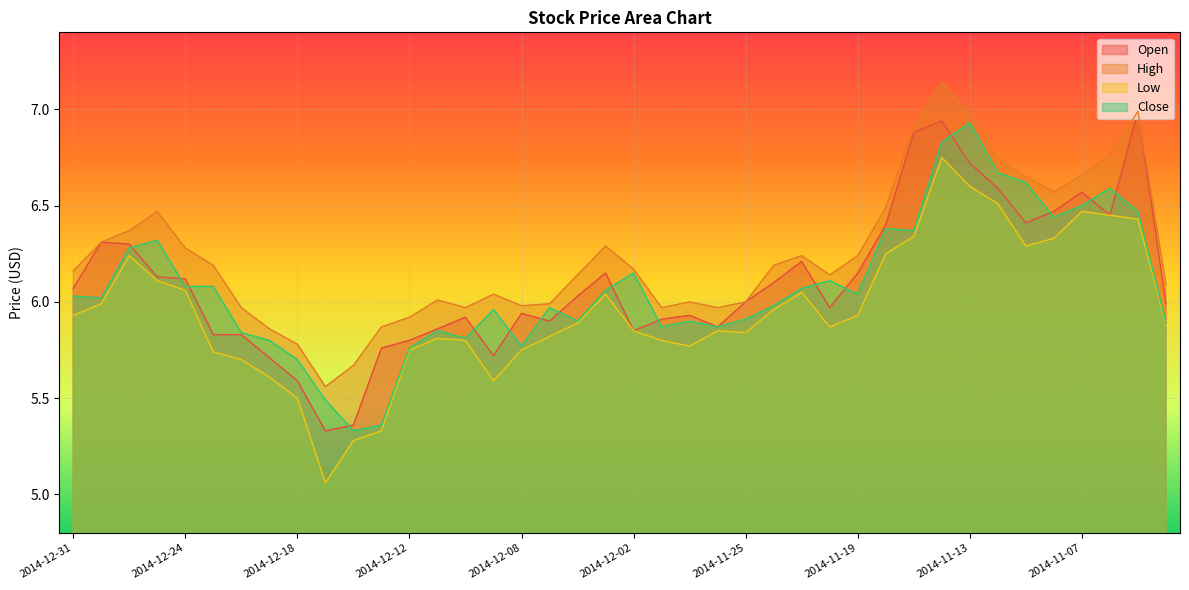

Where is Close nearest to the value 6?

2014-12-30